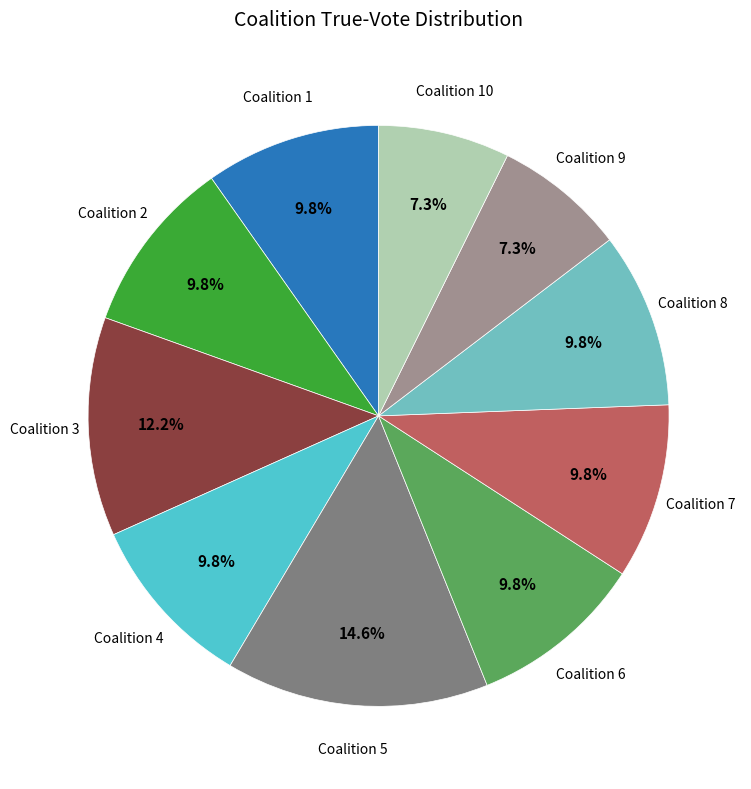

To the nearest percent, what is the difference between the largest and smallest slice percentages?

7%